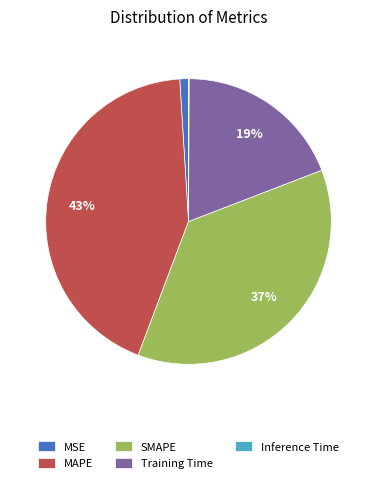

To the nearest percent, what portion does Training Time represent?

19%